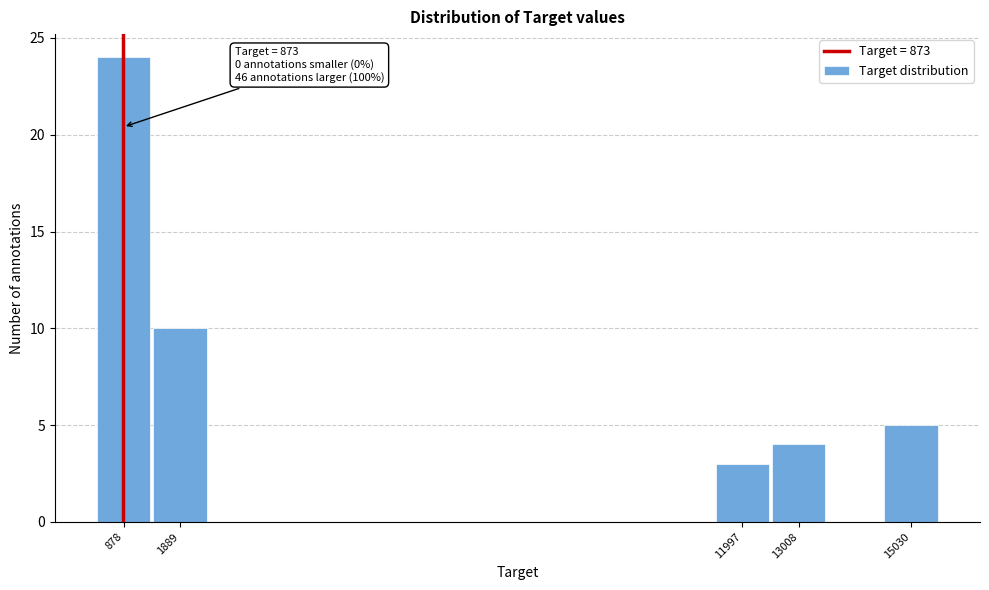

Which range on the x-axis has the tallest bar?

400 to 1400